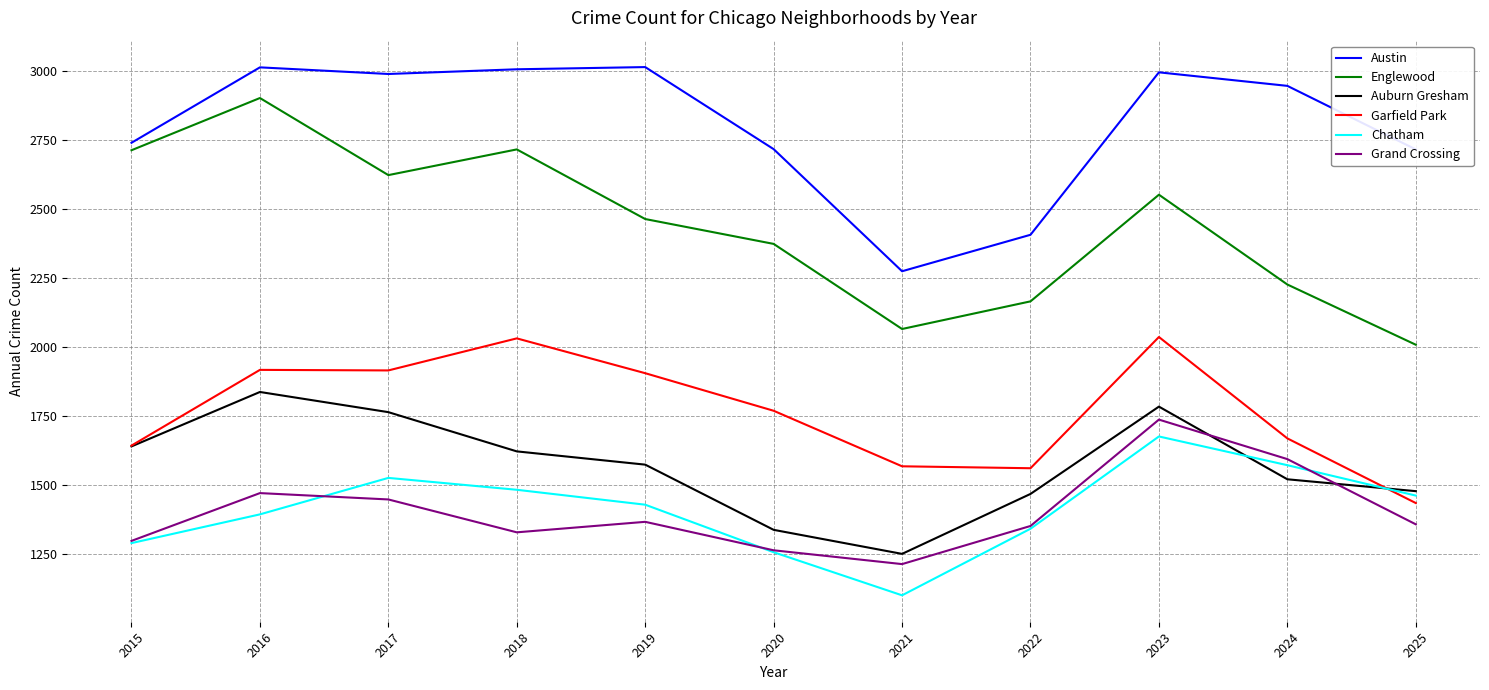

The value of Garfield Park at 2018 is 2032. True or false?

True